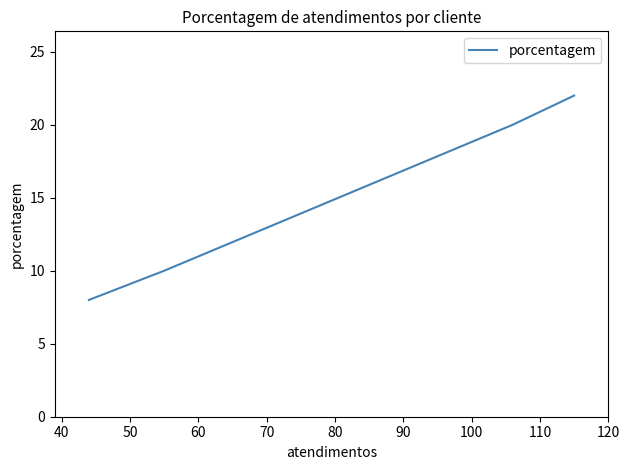

What is the average value?

15